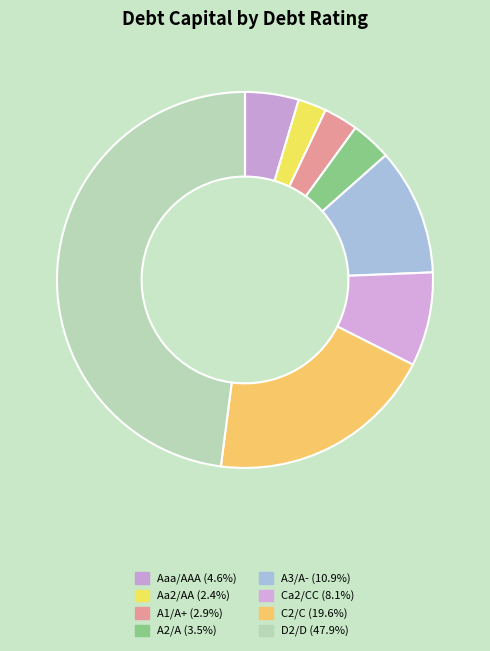

Which slice is the smallest?

Aa2/AA